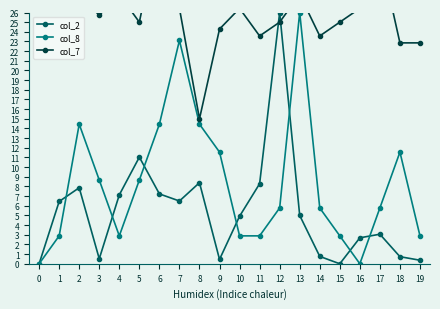

What is the value of the col_7 point at the 16th from the left?

25.0